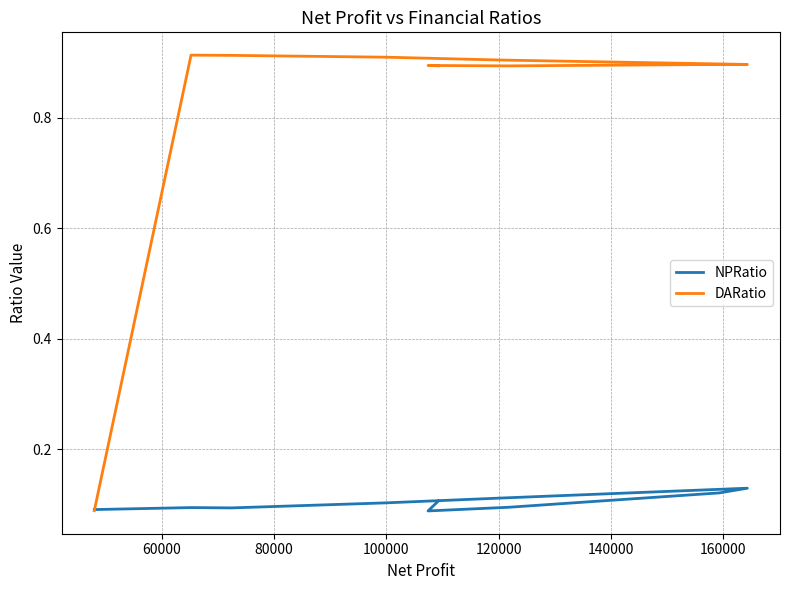

What is the value of the NPRatio point at the 8th from the left?

0.1